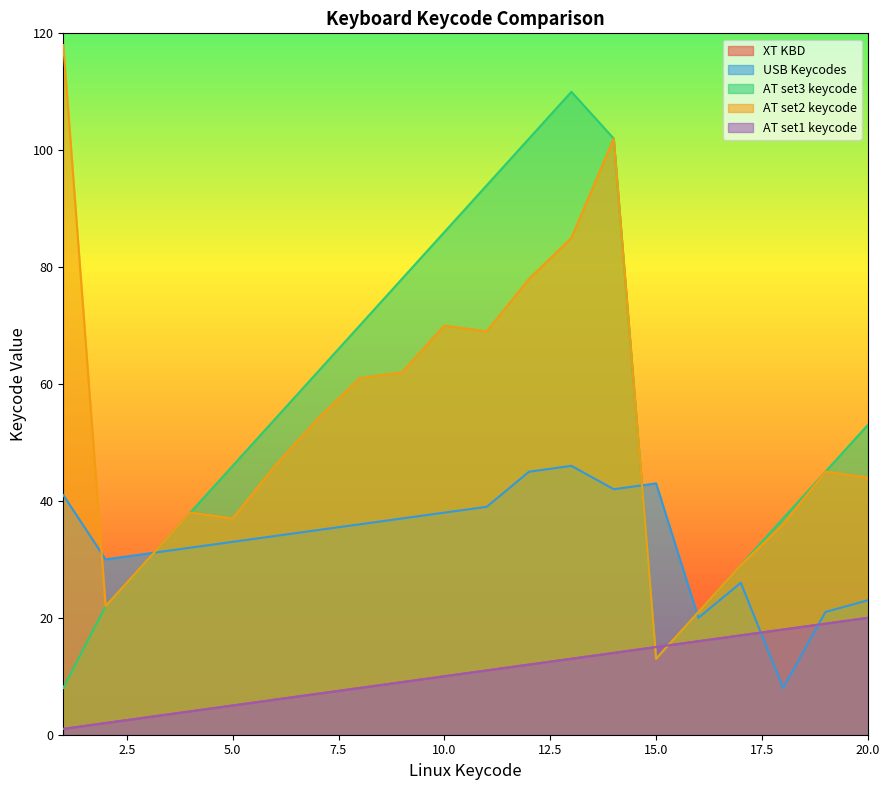

Does the chart display data point markers on the line(s)?

No